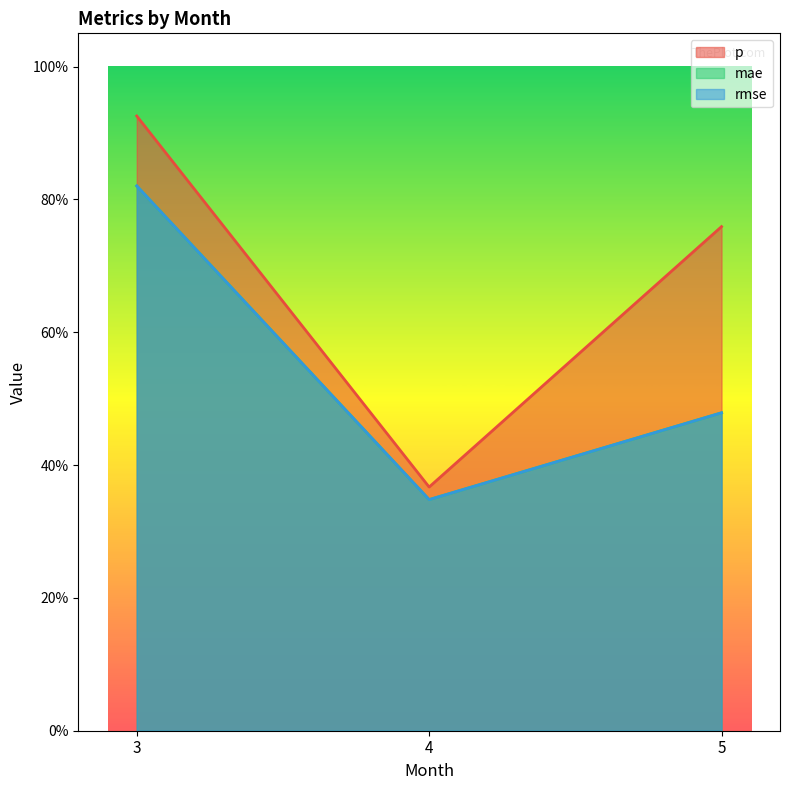

What is the maximum value shown in the chart?

0.9